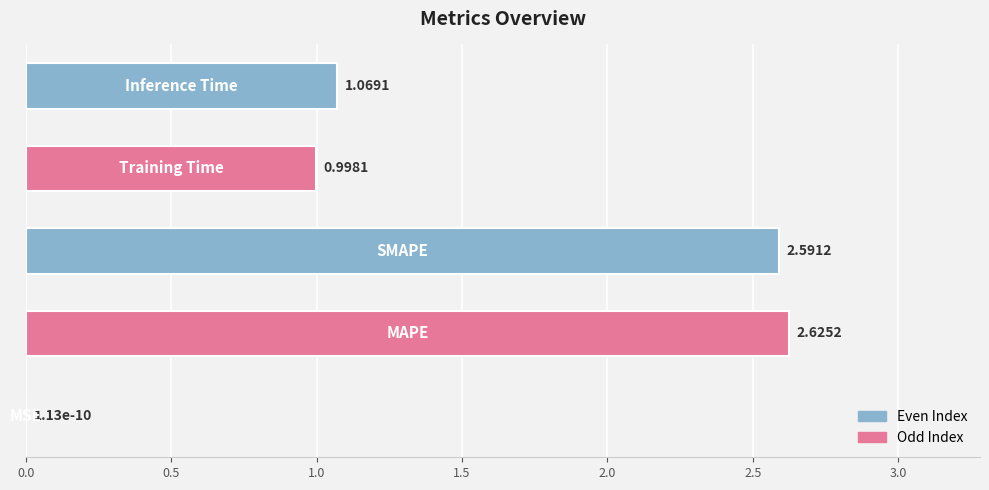

What is the sum of all values?

7.3